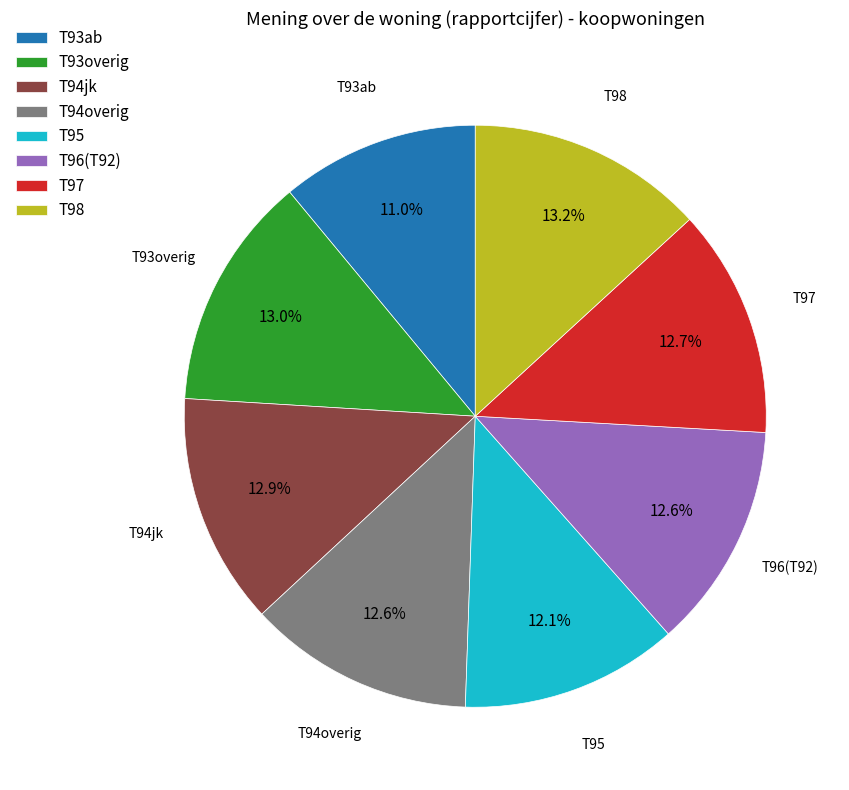

Is it true that T94jk is 4% of the pie?

False